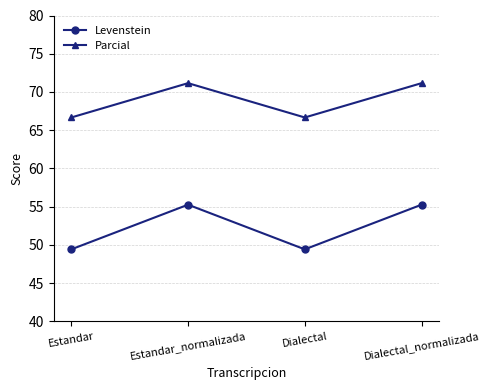

True or false: Levenstein has a value of 95.1 at Dialectal_normalizada.

False